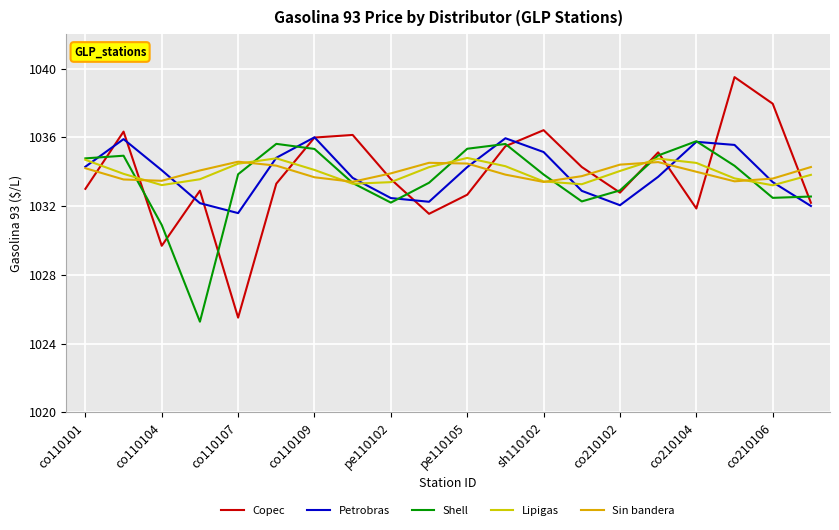

In Petrobras, how many points are higher than both neighbors (excluding endpoints)?

4